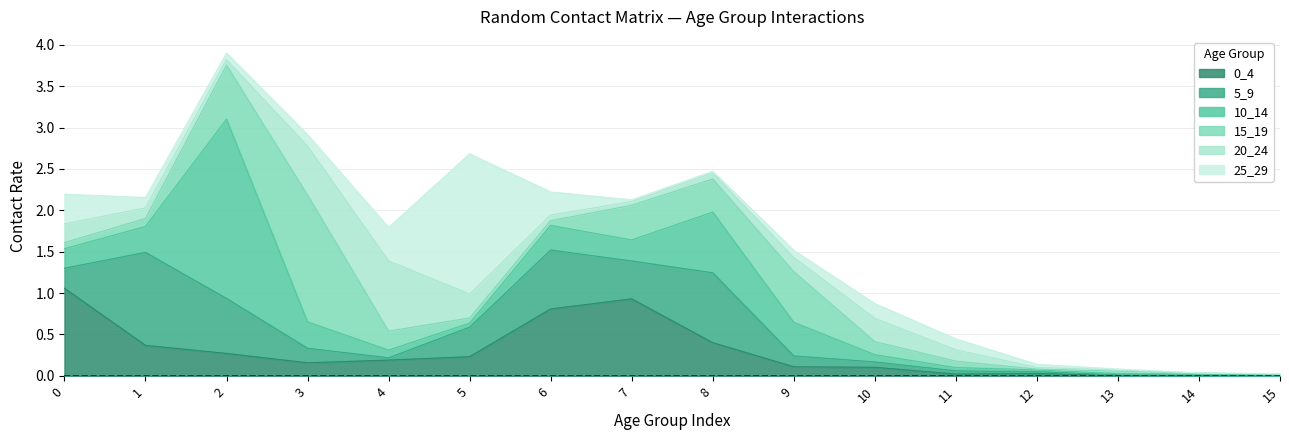

How many lines are shown in the chart?

6